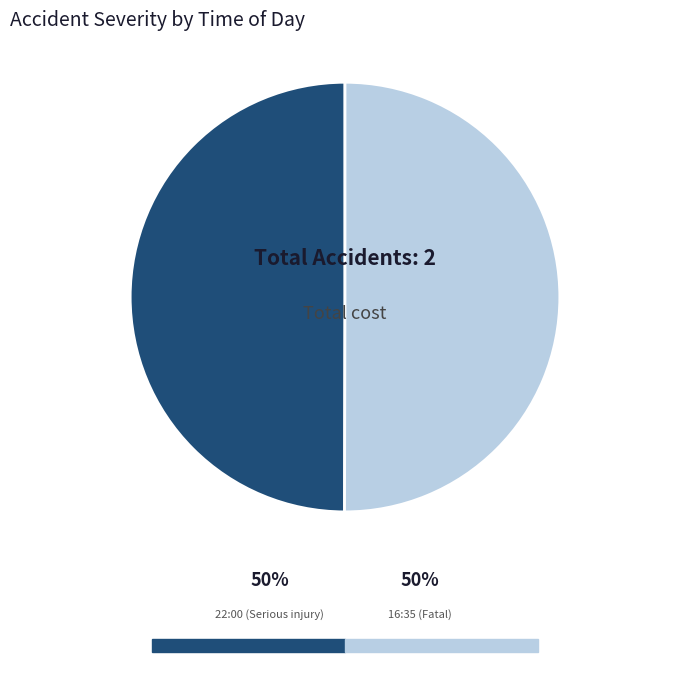

Approximately how many times larger is the value at 22:00 compared to 16:35?

1.0